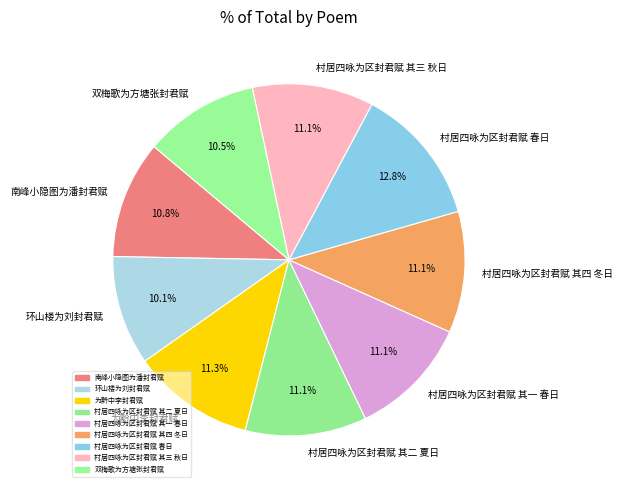

Combined, what portion of the pie is 村居四咏为区封君赋 其三 秋日 and 村居四咏为区封君赋 春日?

23.9%